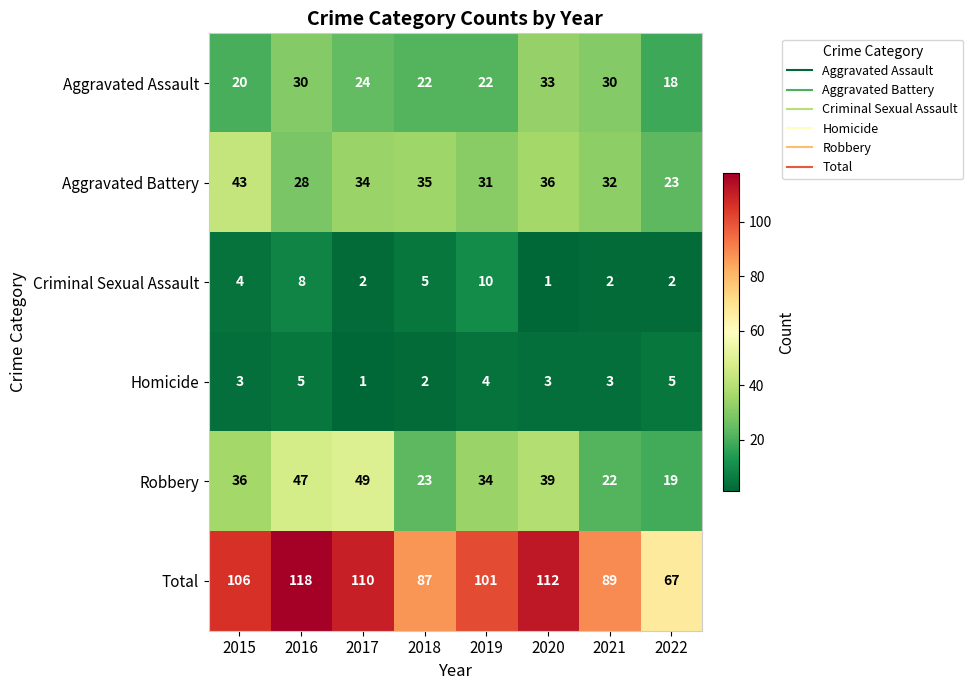

Which series has the largest total across all categories?

Total